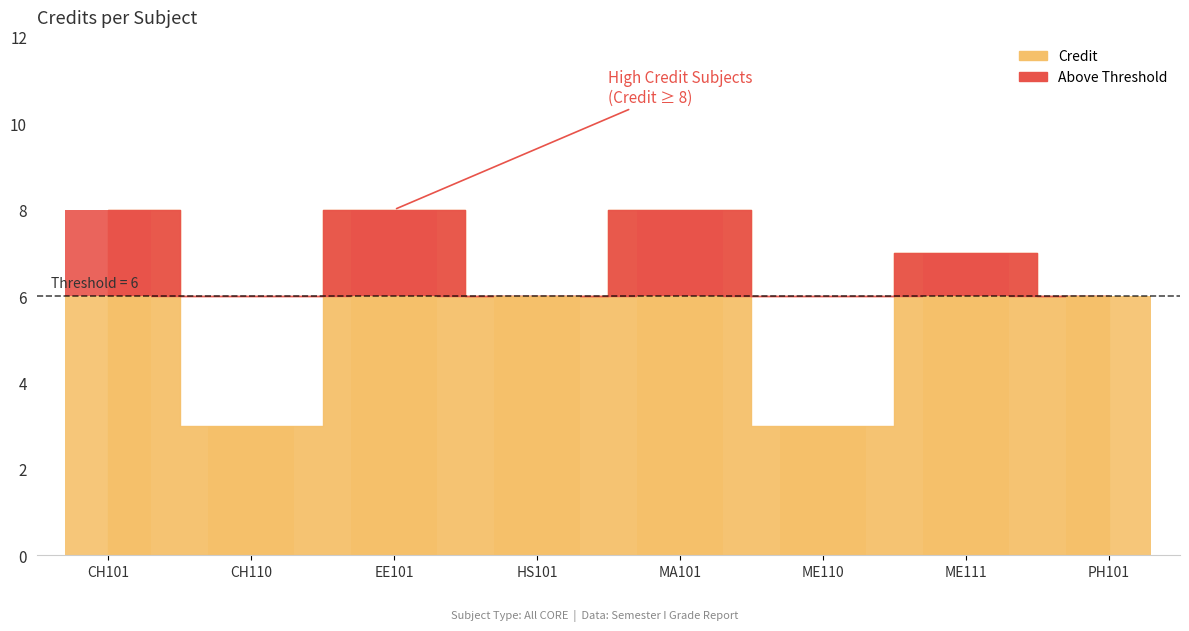

Reading left to right, transcribe all the data shown in this chart.

8	3	8	6	8	3	7	6